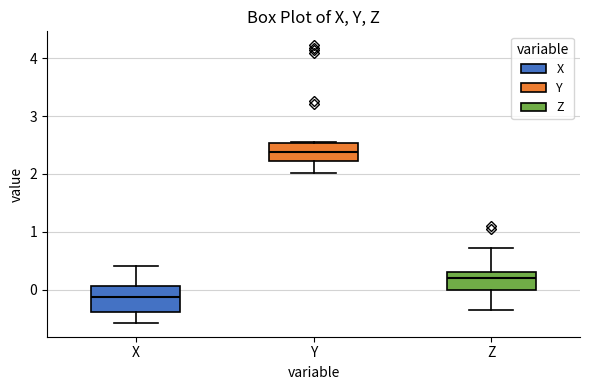

Comparing the boxes themselves (not the whiskers), which one is the tallest?

X